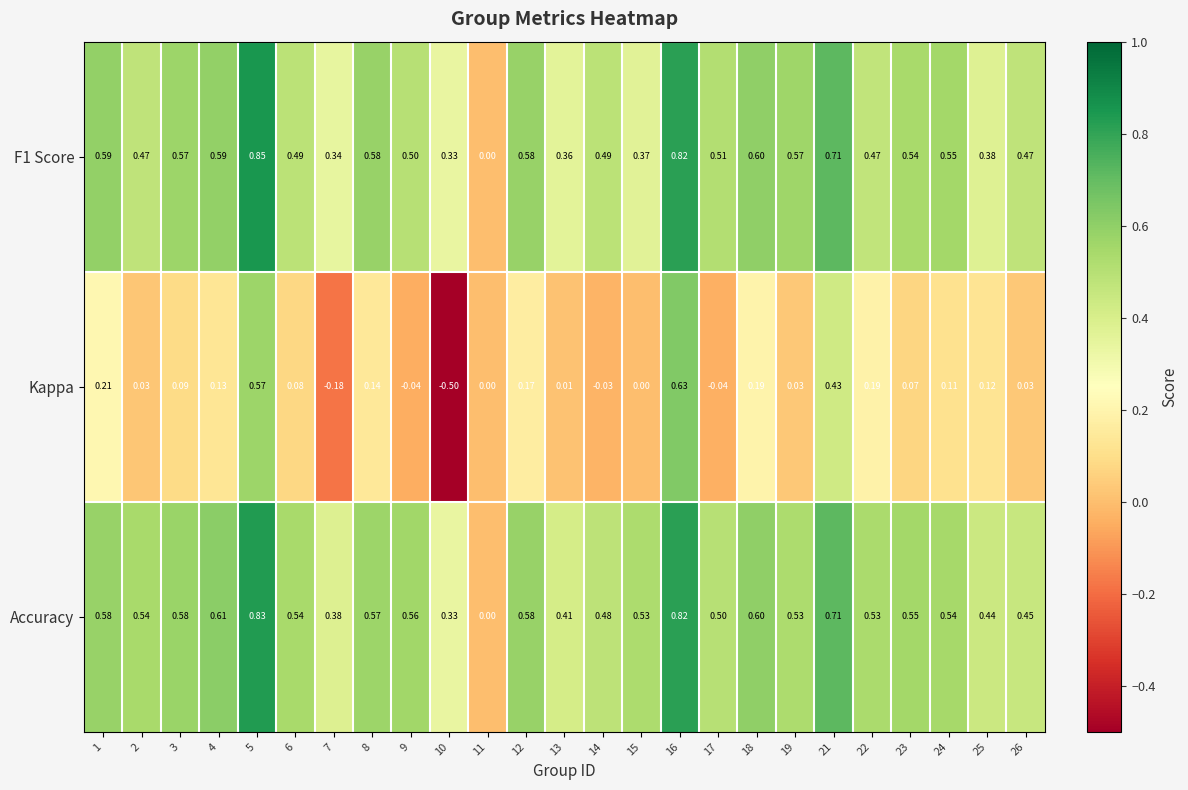

Which series has the largest total across all categories?

Accuracy